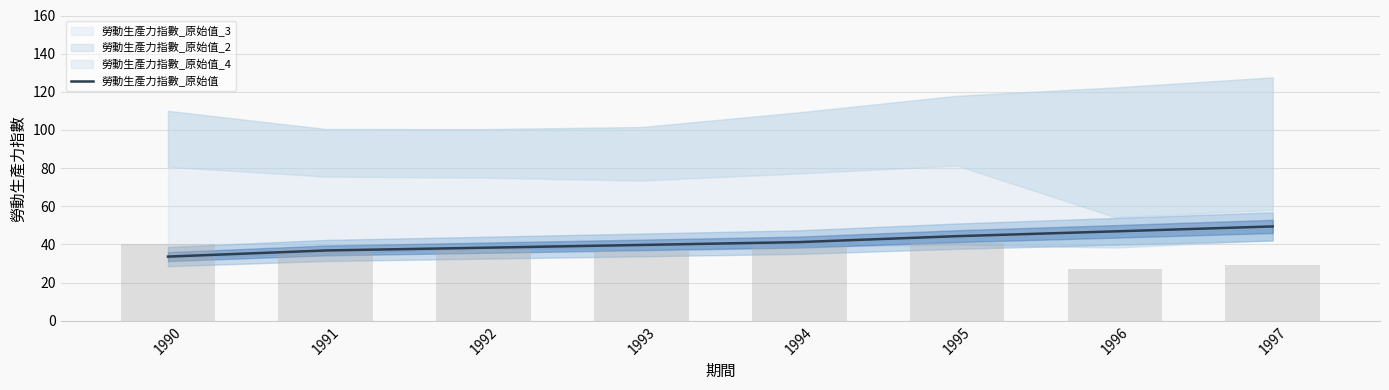

What is the value of the 4th bar from the left?

39.7